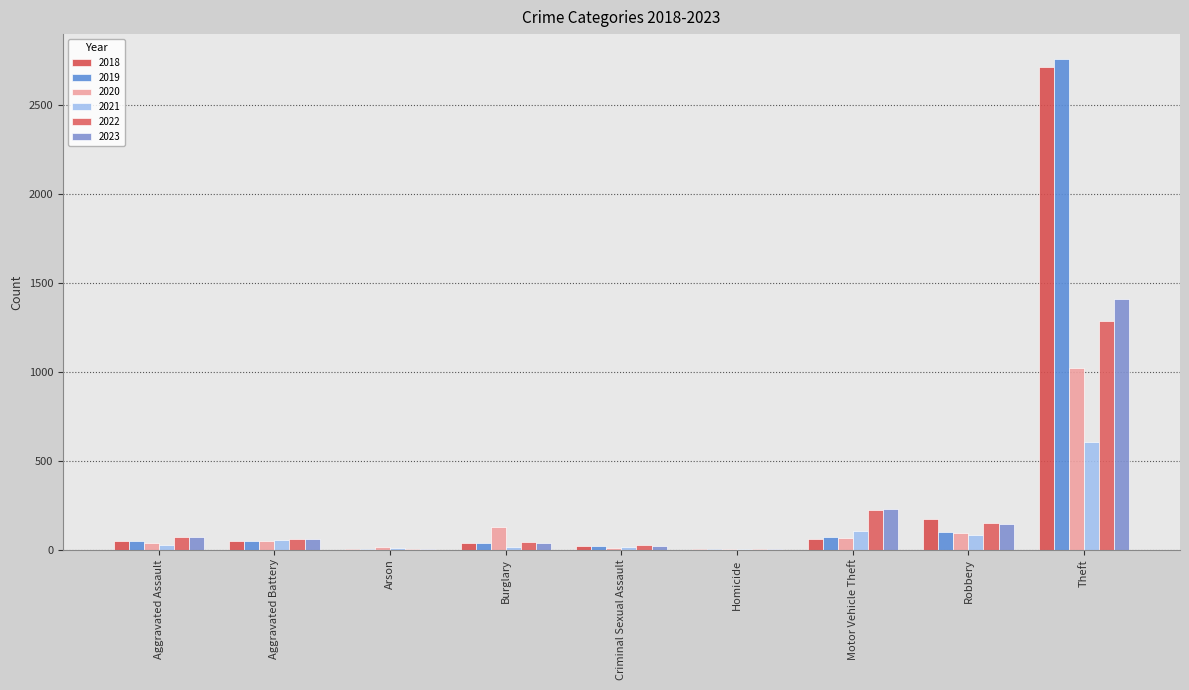

Rank the series by their maximum value, from highest to lowest.

2019, 2018, 2023, 2022, 2020, 2021